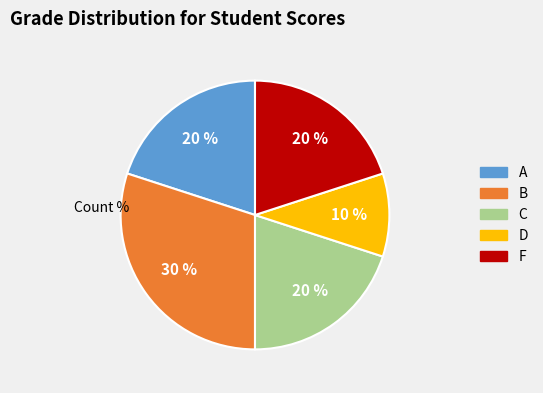

Which category has the biggest portion of the pie?

B